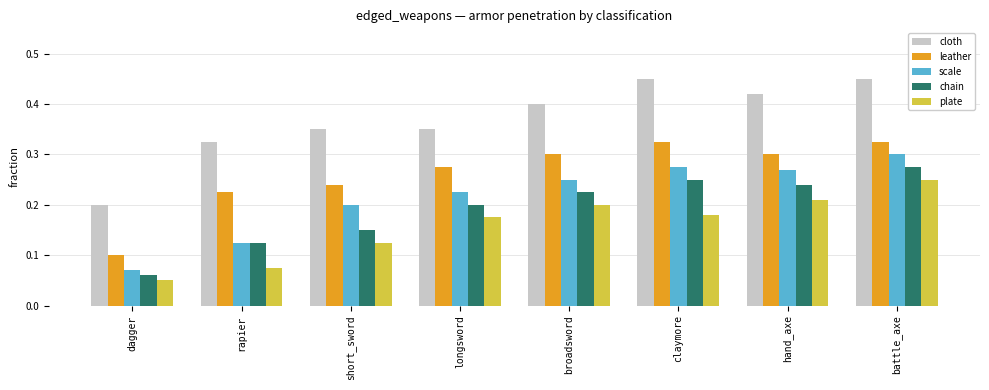

How many data points does each series have?

8